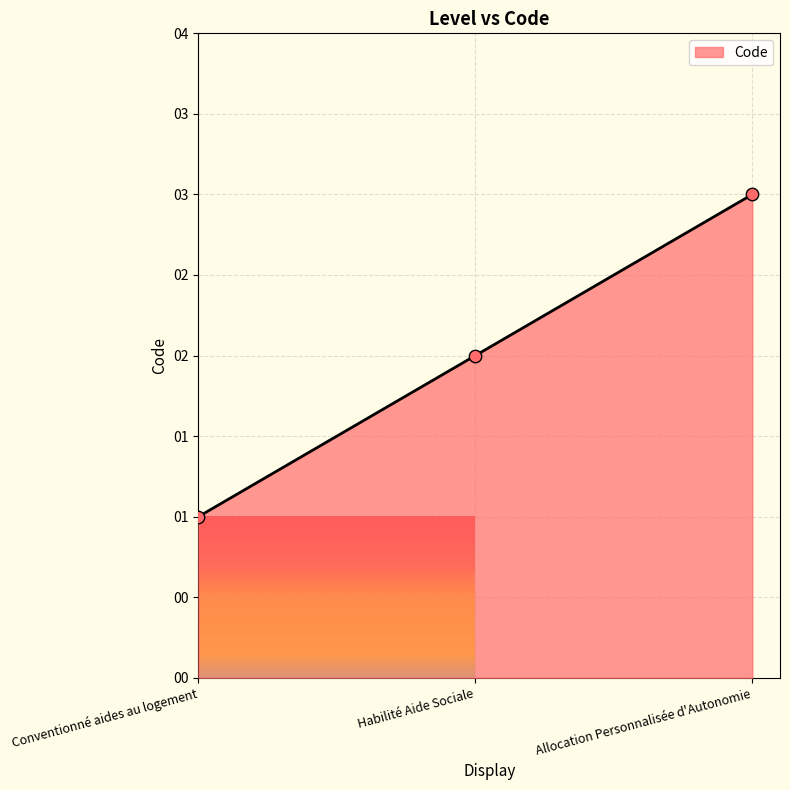

What is the change in value from Conventionné aides au logement to Allocation Personnalisée d'Autonomie?

+2